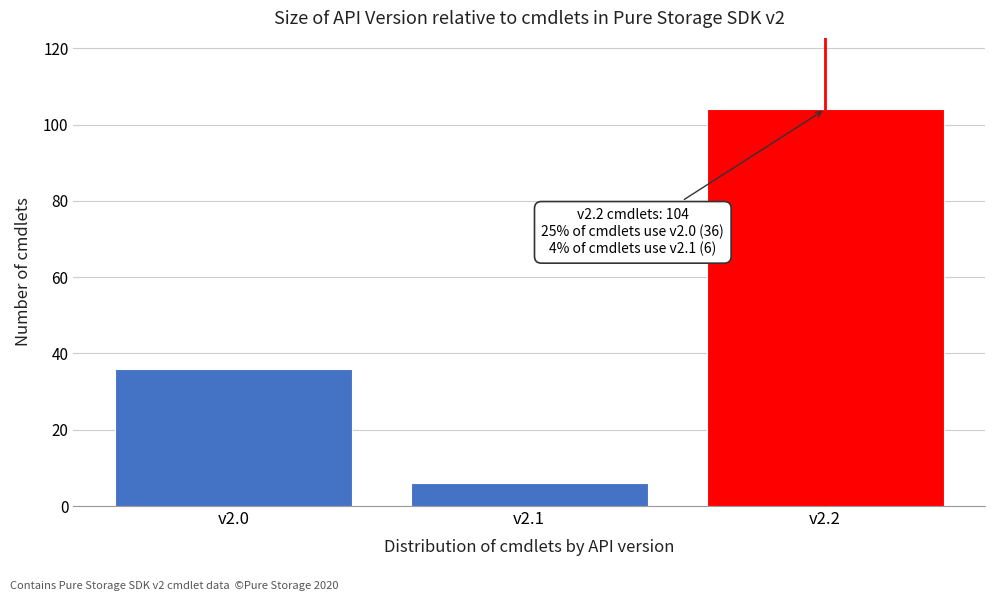

Reading right to left, what are all the values shown in this chart?

v2.2=104	v2.1=6	v2.0=36